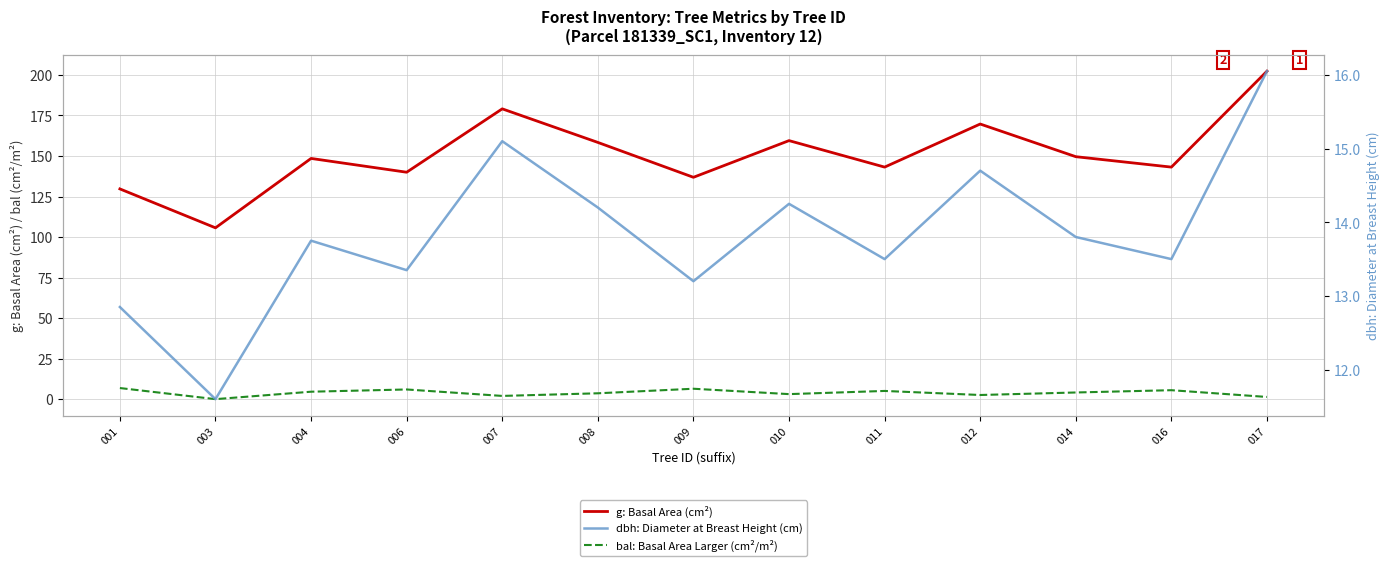

What is the sum of all g: Basal Area (cm²) values?

1965.5